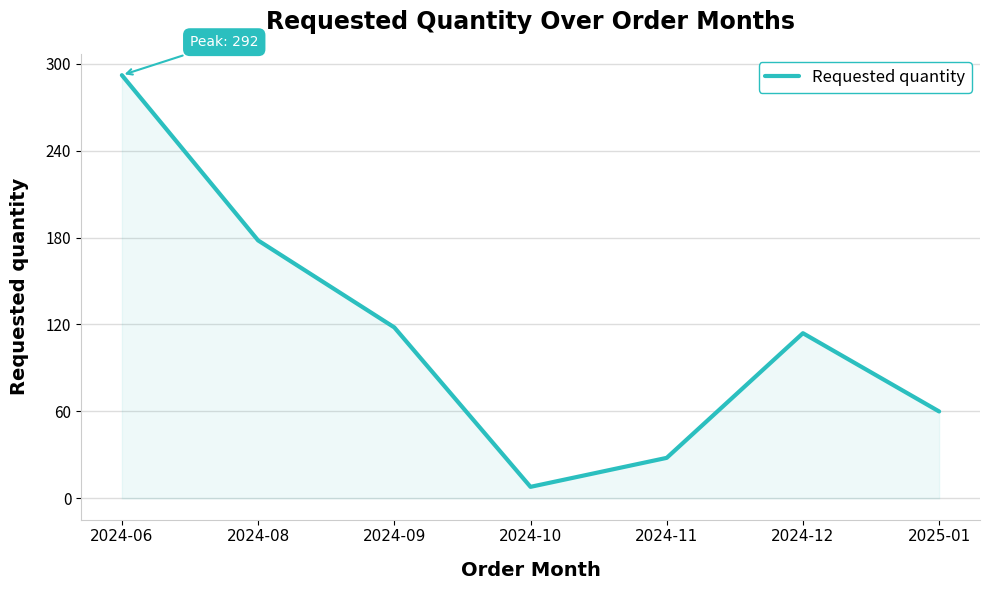

At which category does the chart reach its minimum across all series?

2024-10